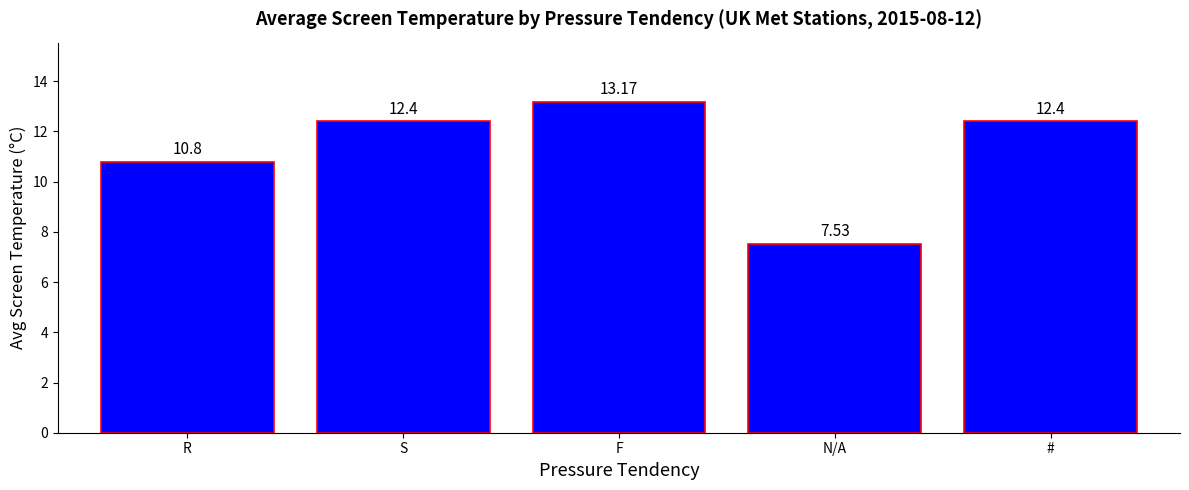

True or false: the data shows 7.5 at N/A.

True